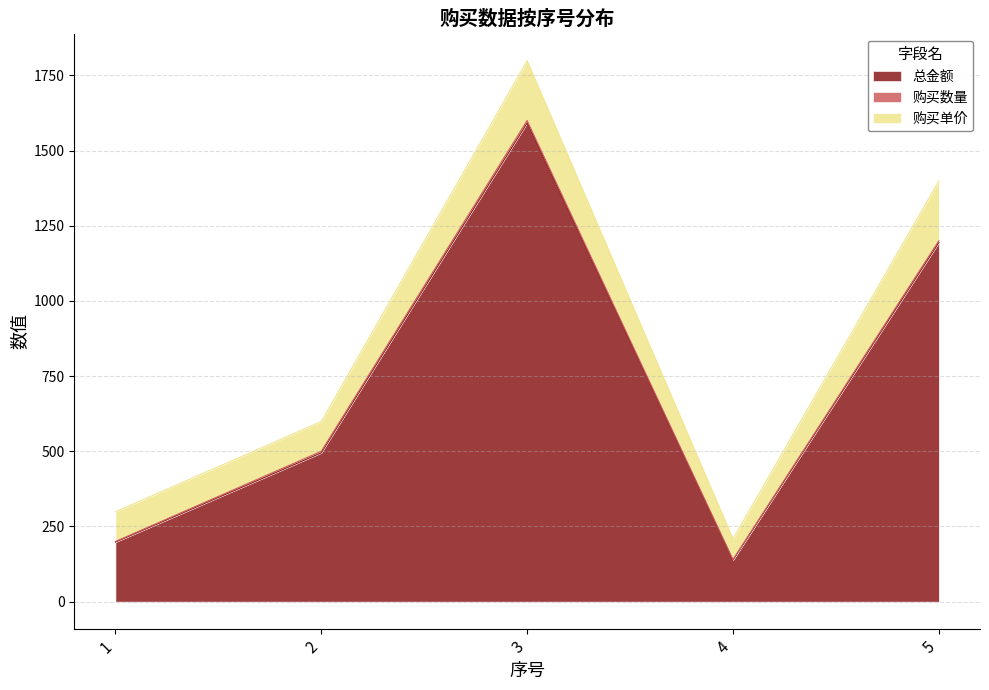

The 购买单价 series shows 38 at 2. True or false?

False